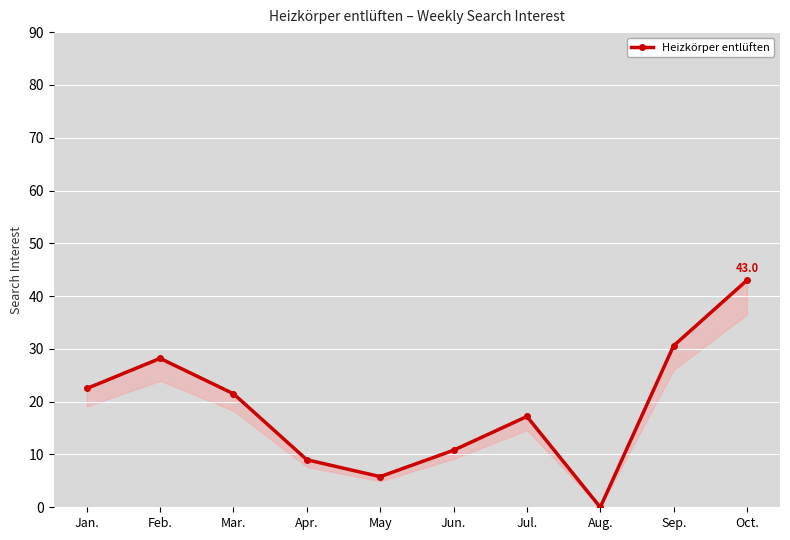

Does the chart display data point markers on the line(s)?

Yes